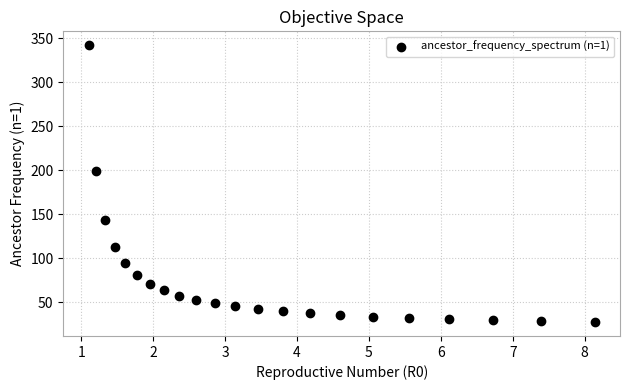

What is the range of X values (max minus min)?

7.0